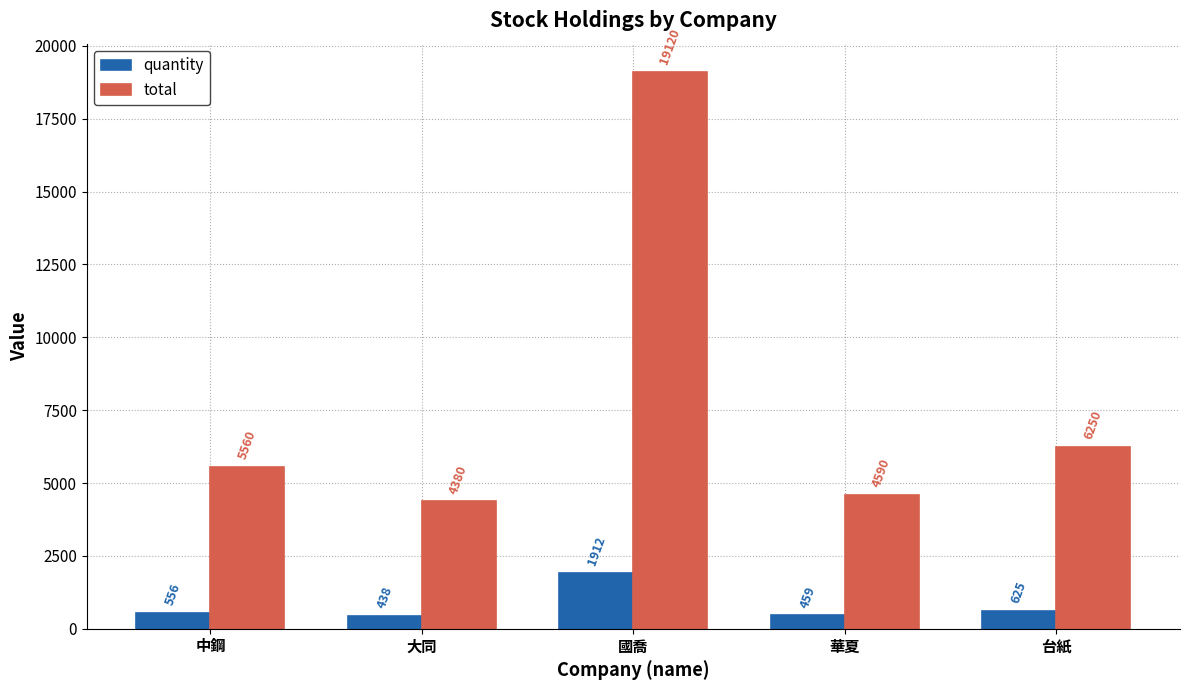

What are all the series names shown in the legend?

quantity, total